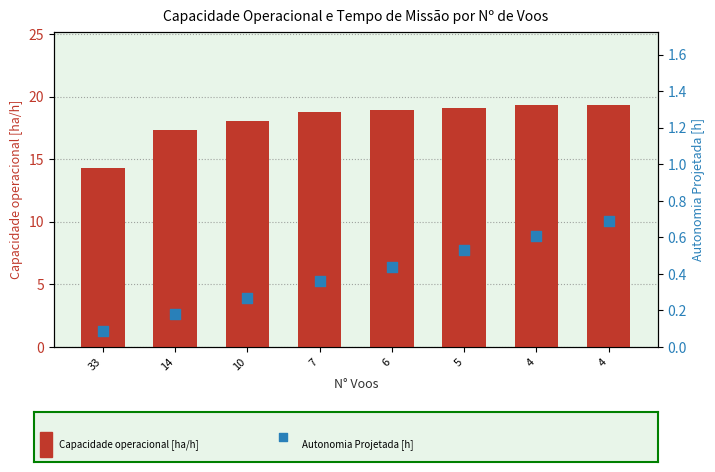

Which series has the largest Y range (max minus min)?

Capacidade operacional [ha/h]